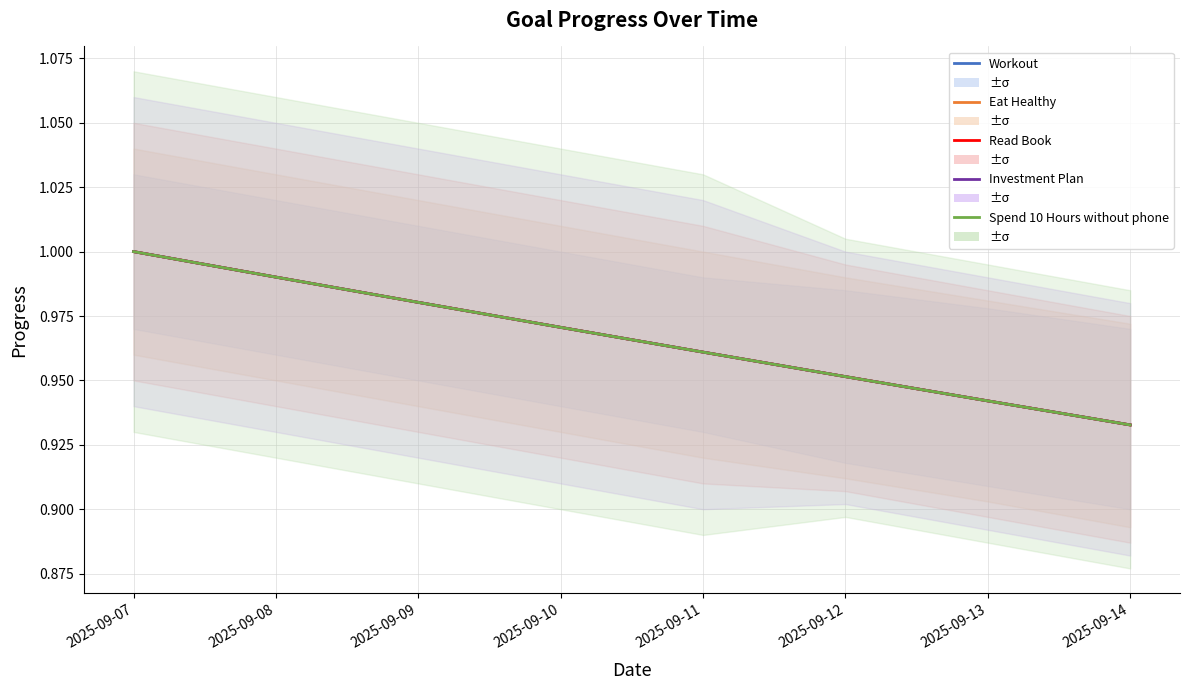

True or false: Workout and Spend 10 Hours without phone cross at least once.

False